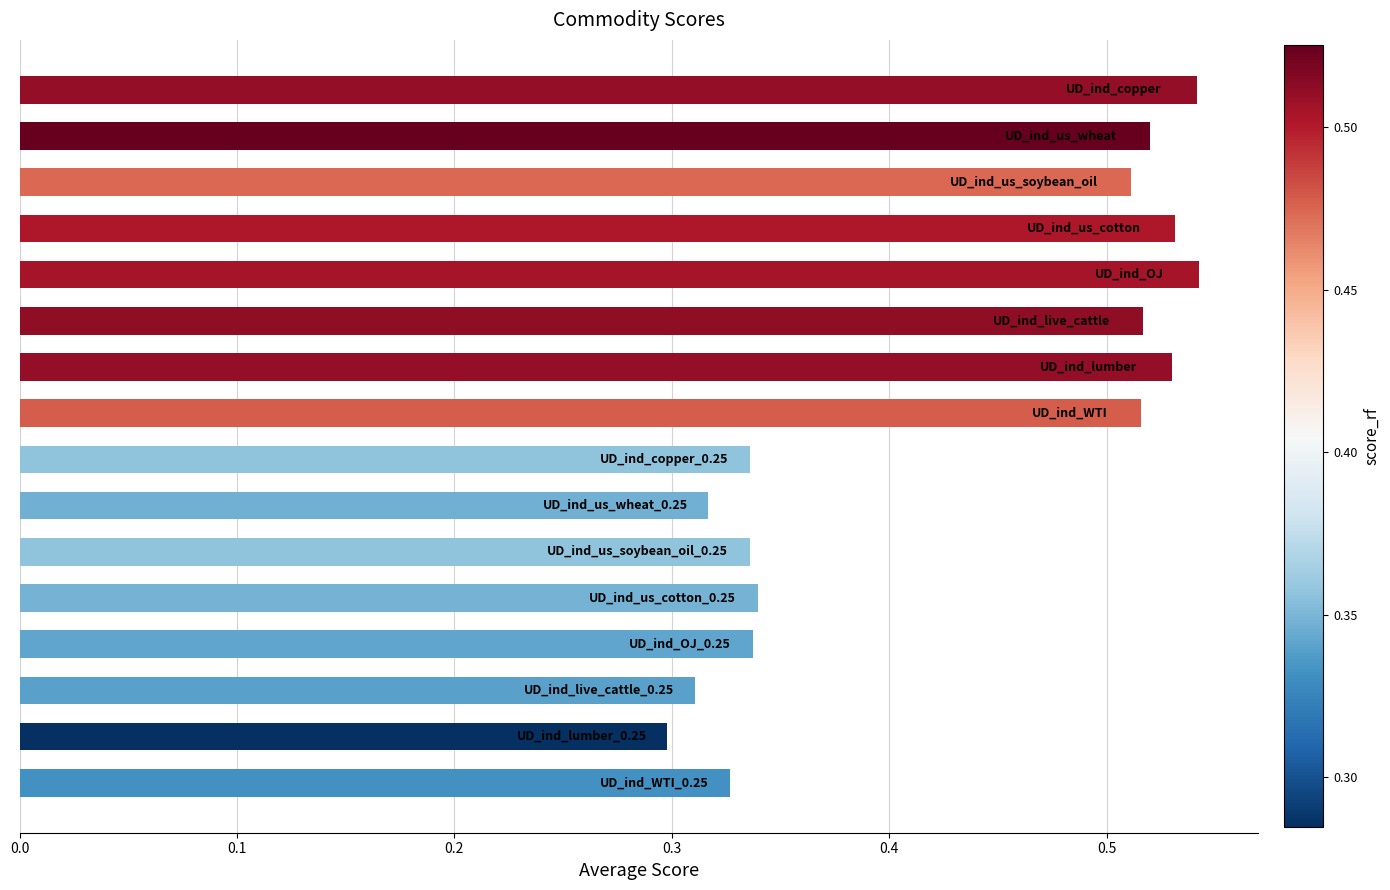

What is the average value?

0.4